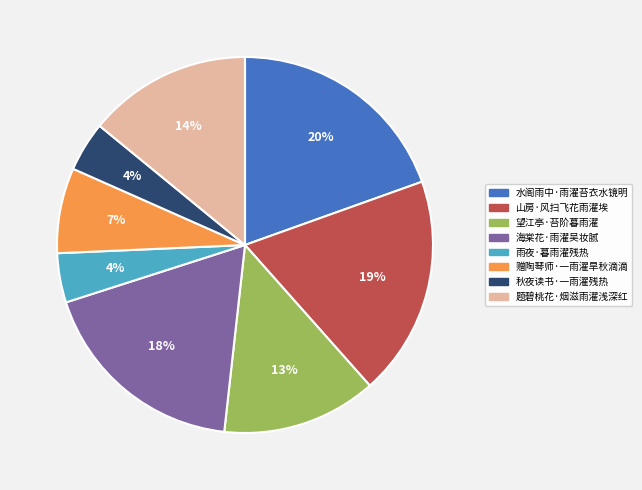

To the nearest percent, what is the difference between the 雨夜·暮雨濯残热 and 望江亭·苔阶暮雨濯 slice percentages?

9%